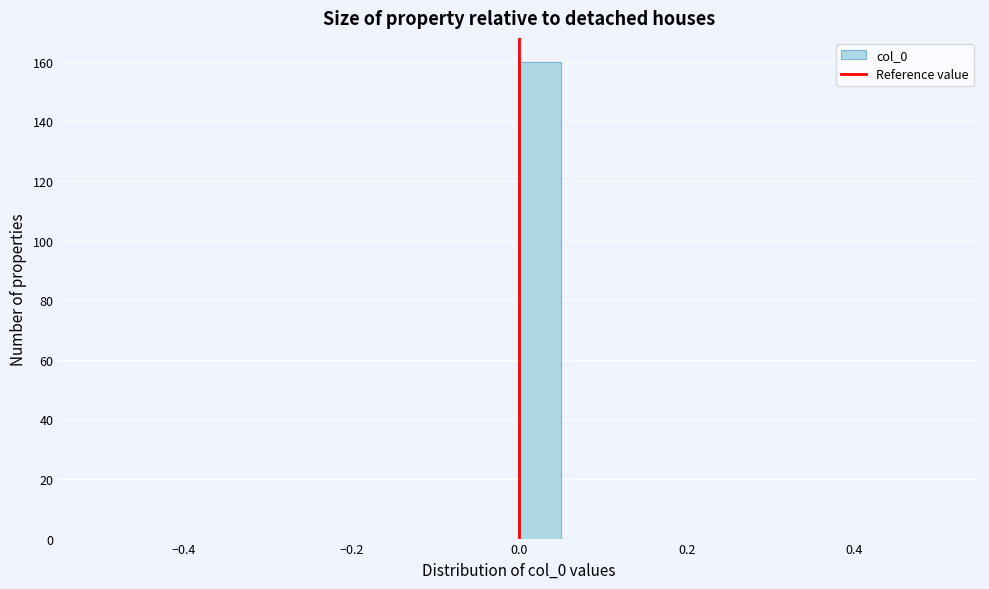

Around what value on the x-axis is the tallest bar? Give the approximate position of its centre, as read against the axis.

0.02